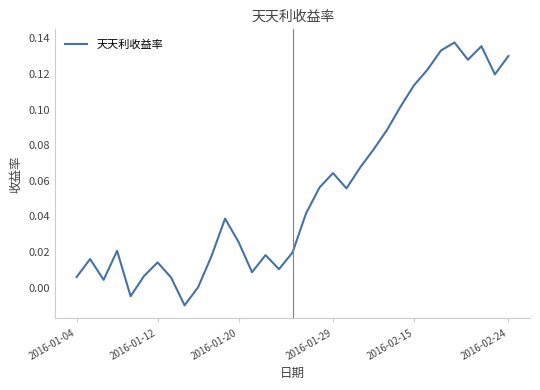

Is this an area chart (filled region under the line)?

No